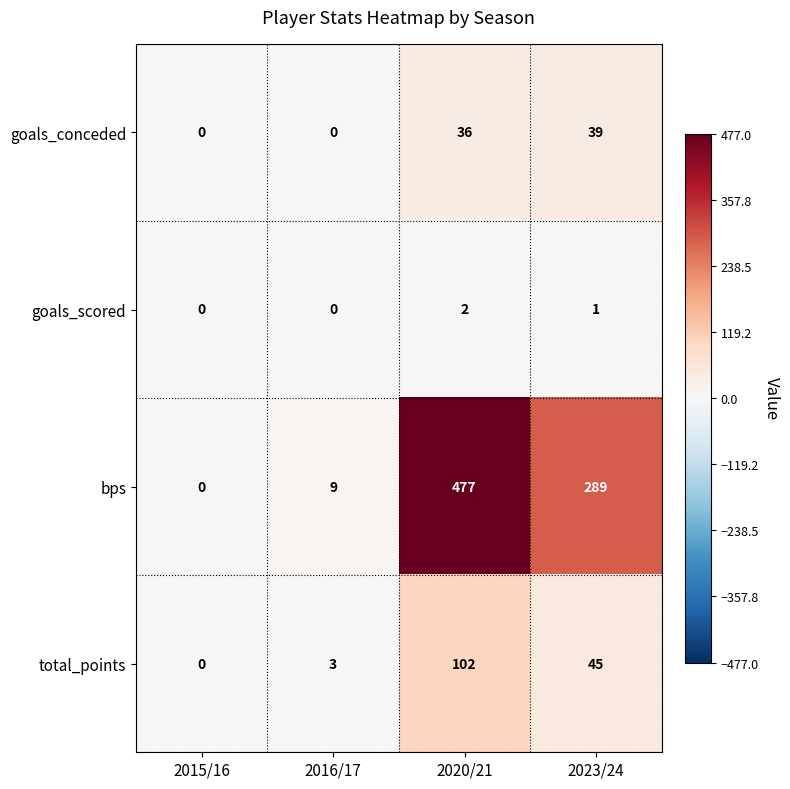

What is the maximum value shown in the chart?

477